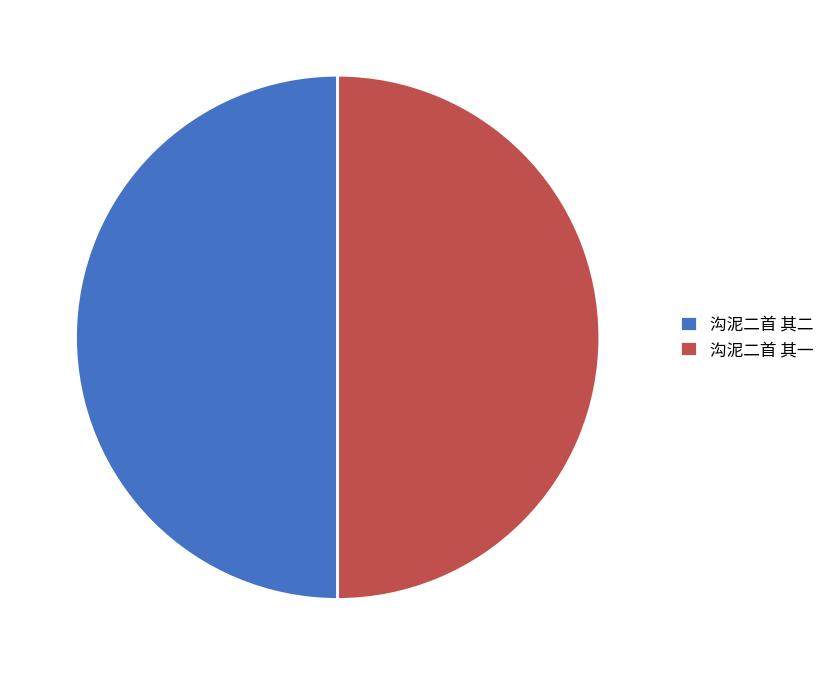

The 沟泥二首 其二 slice represents 50% of the pie. True or false?

True